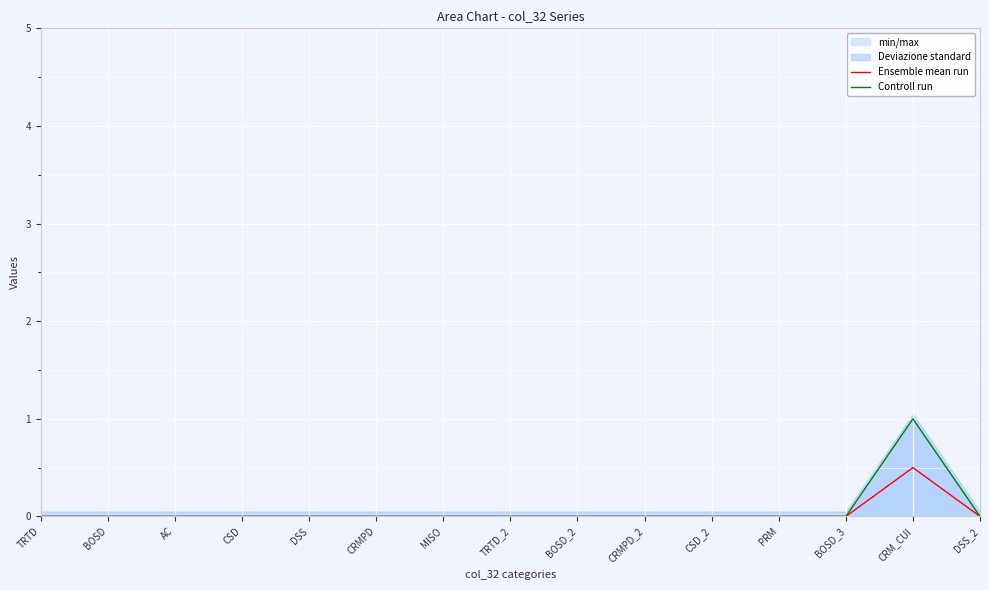

How many lines are shown in the chart?

2